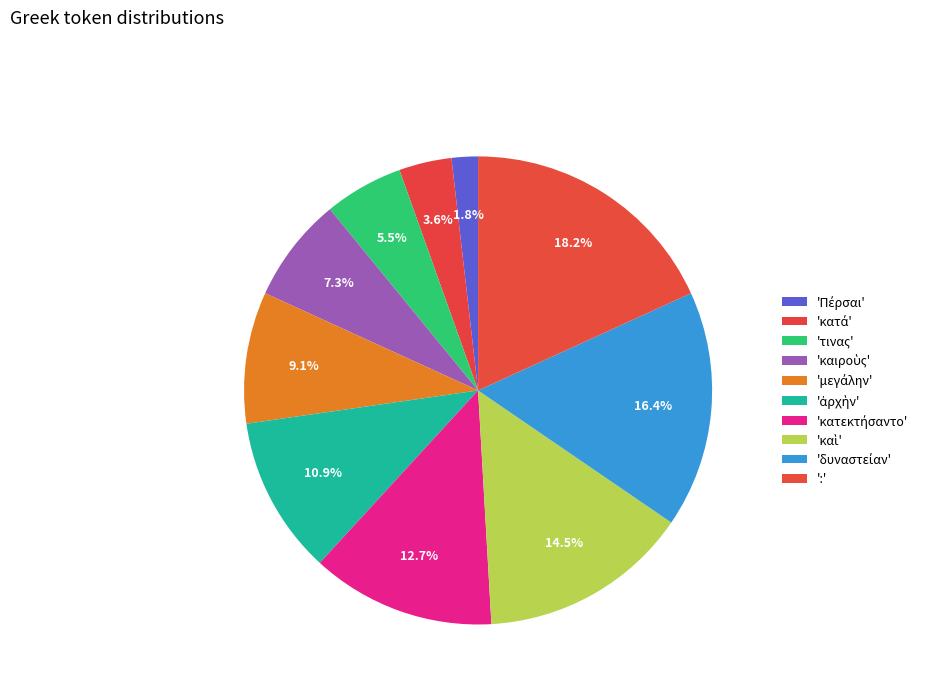

How many segments does this pie chart have?

10